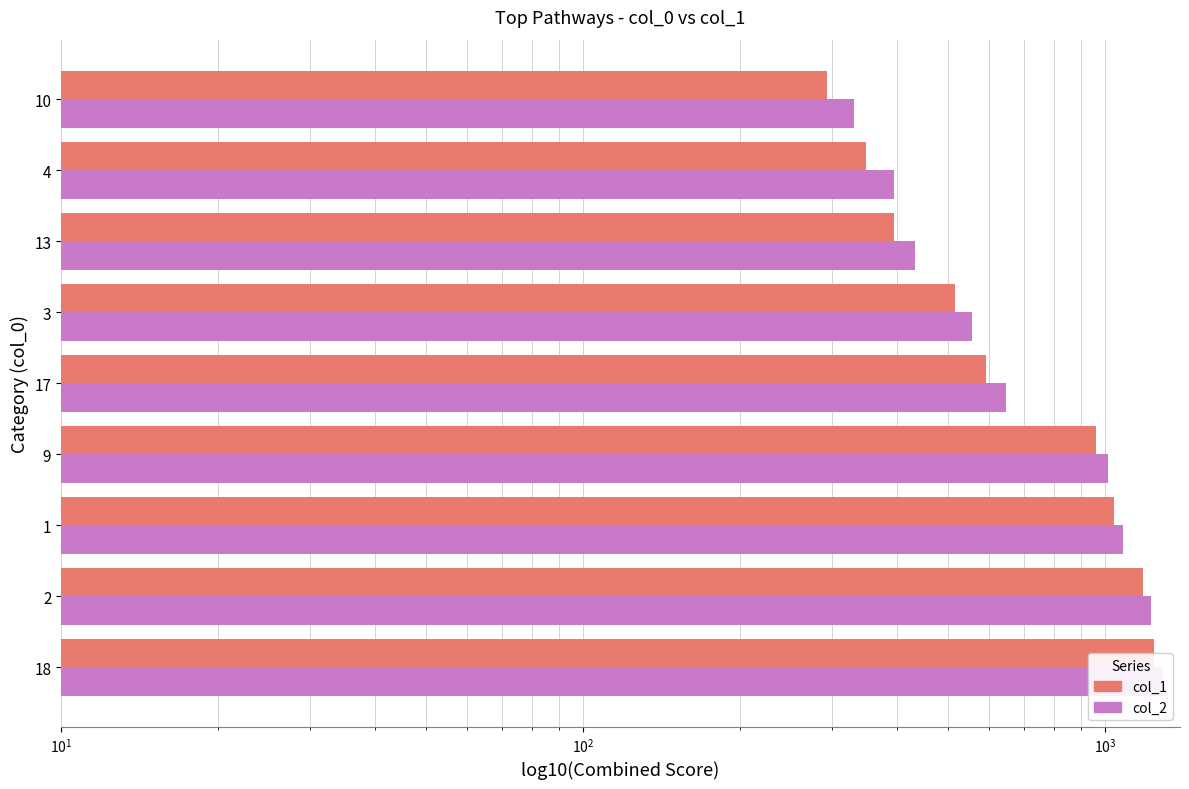

Does the chart contain any negative values?

No